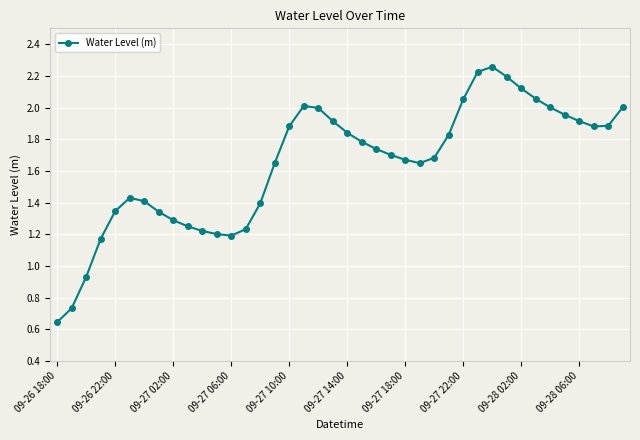

How many series are shown in this chart?

1